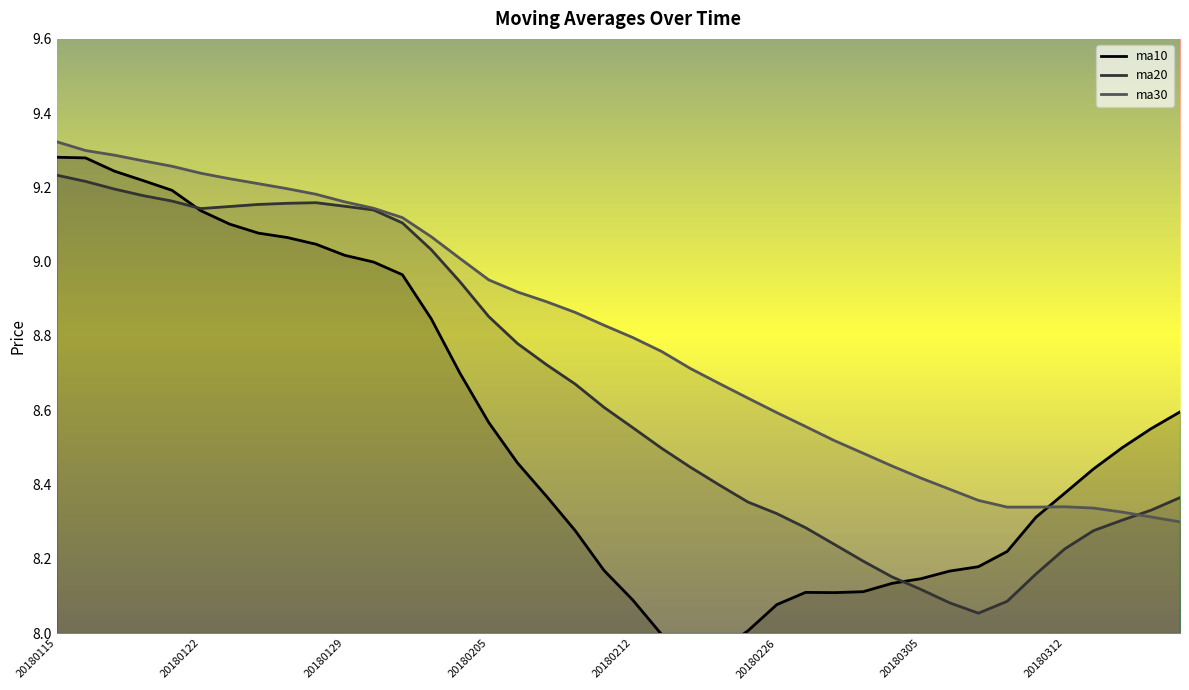

What is the difference between the maximum and minimum values in the ma30 series?

1.0